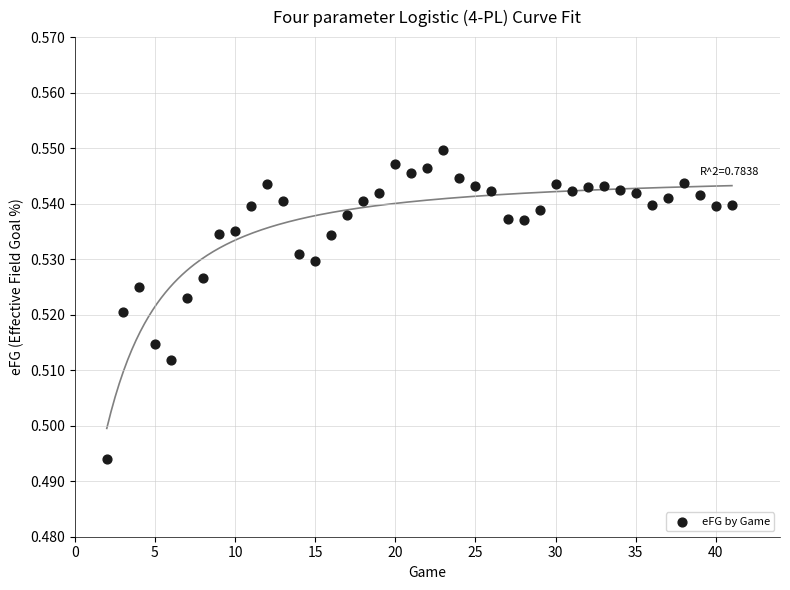

What is the range of X values (max minus min)?

39.0